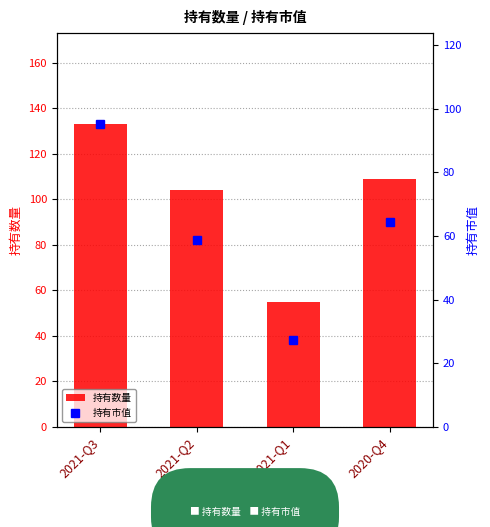

List the series in order of their peak value, highest first.

持有数量, 持有市值